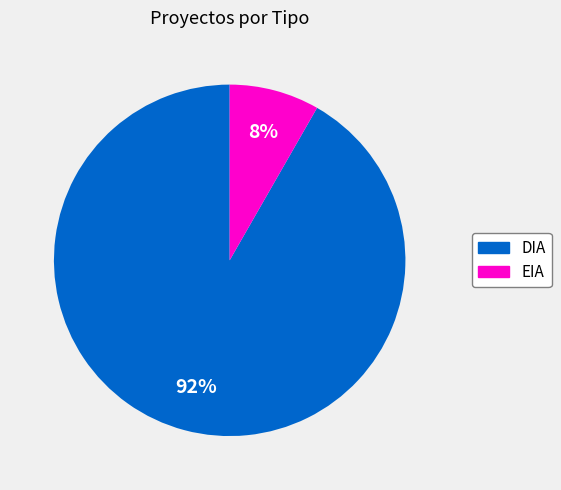

Is it true that EIA is 1% of the pie?

False